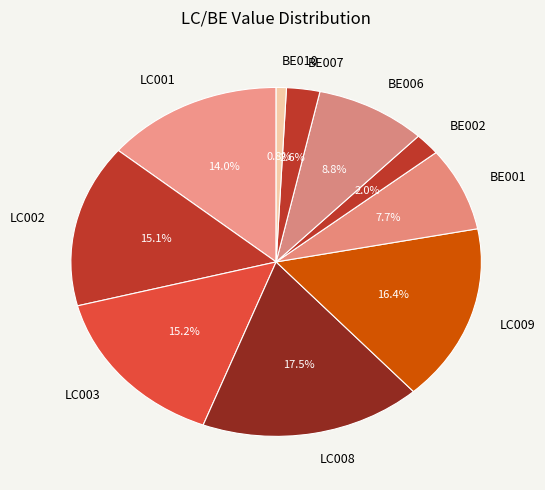

Is there a majority slice in this chart?

No